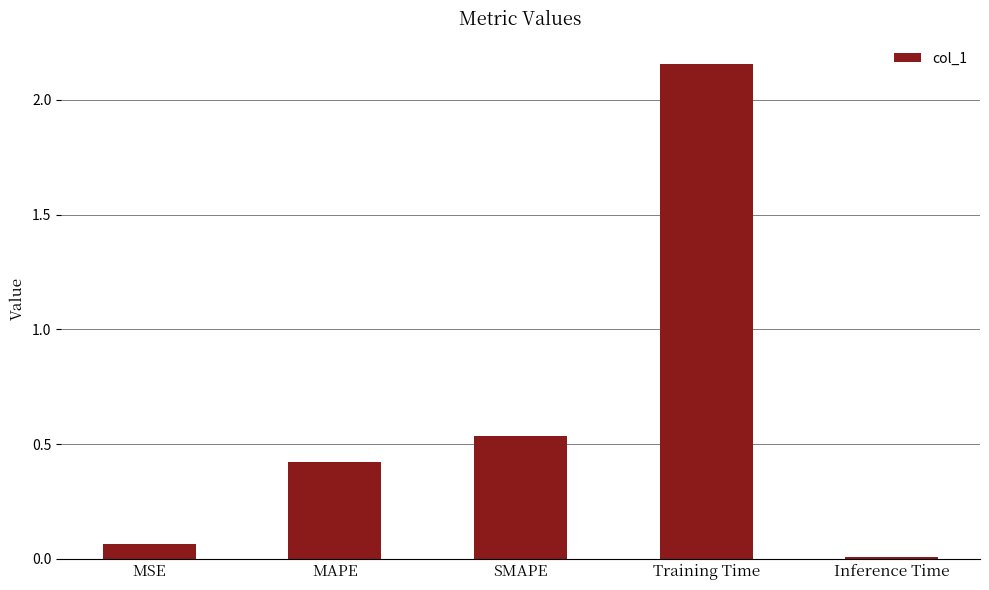

The value at Training Time is 0.9. True or false?

False